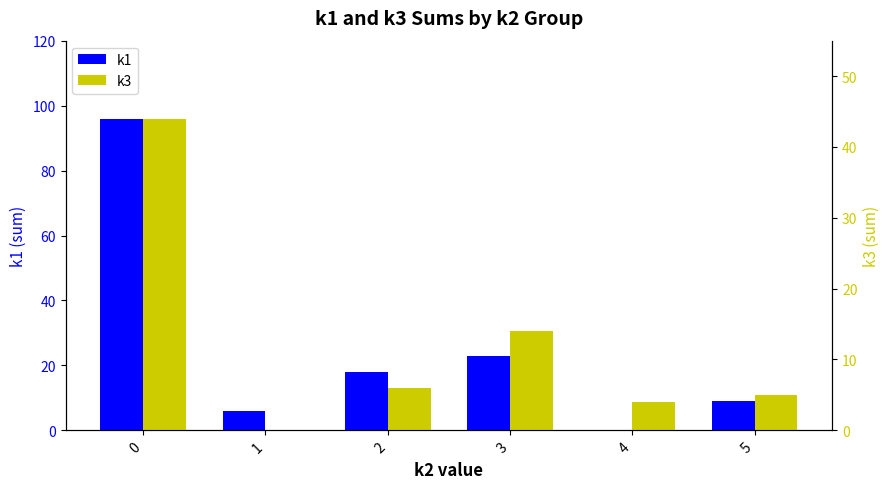

Which has a higher value, 3 or 1?

3